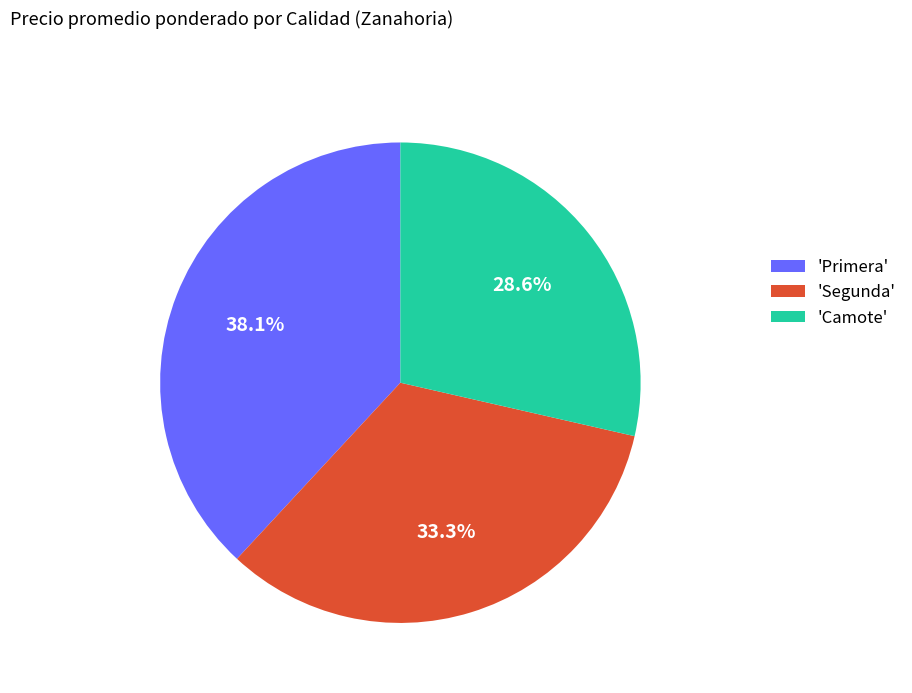

Is the sum of 'Primera' and 'Camote' greater than half?

Yes